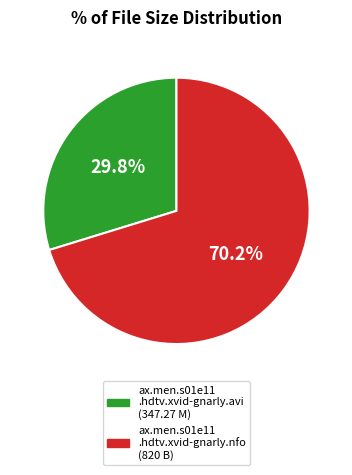

Is there any slice that represents more than half of the pie?

Yes